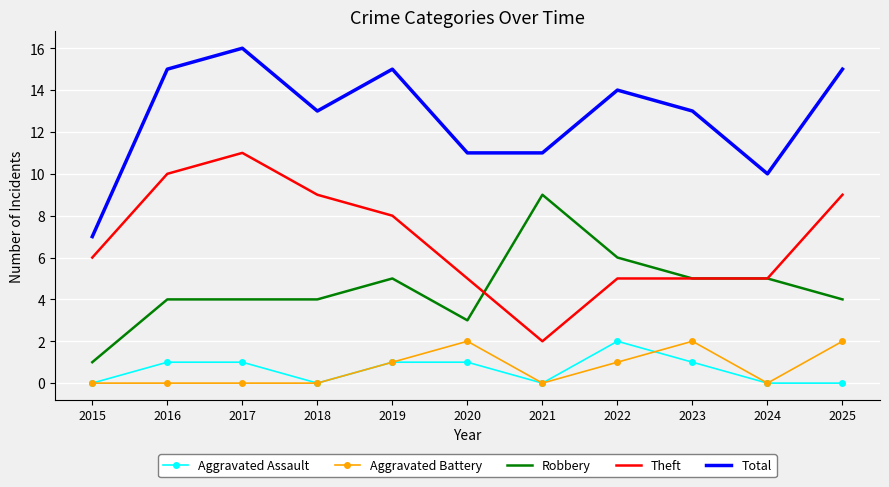

Which series changed the most between 2016 and 2021?

Theft